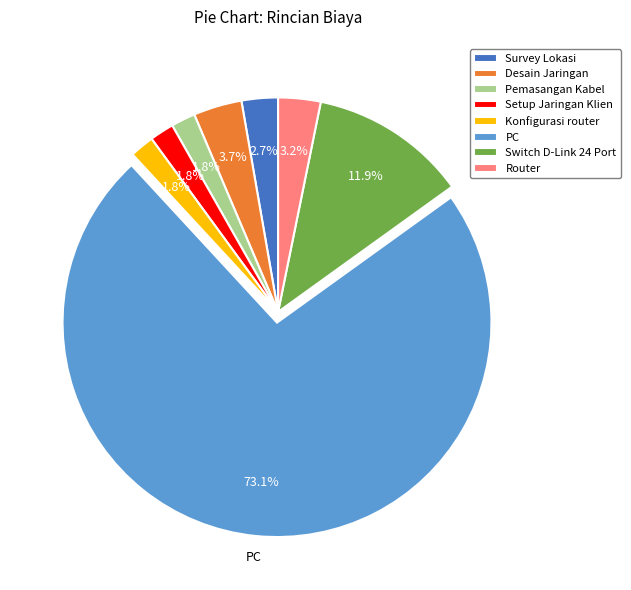

Combined, do Desain Jaringan and Konfigurasi router account for over 50%?

No